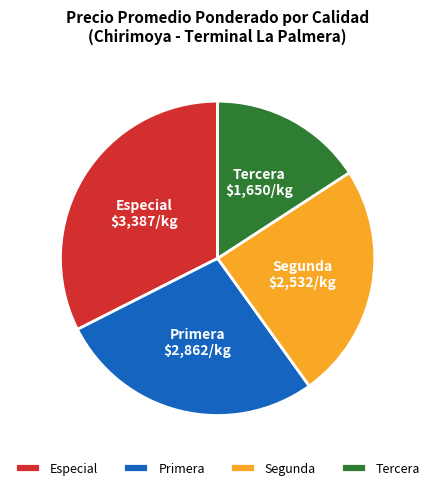

Count the number of slices in the pie.

4